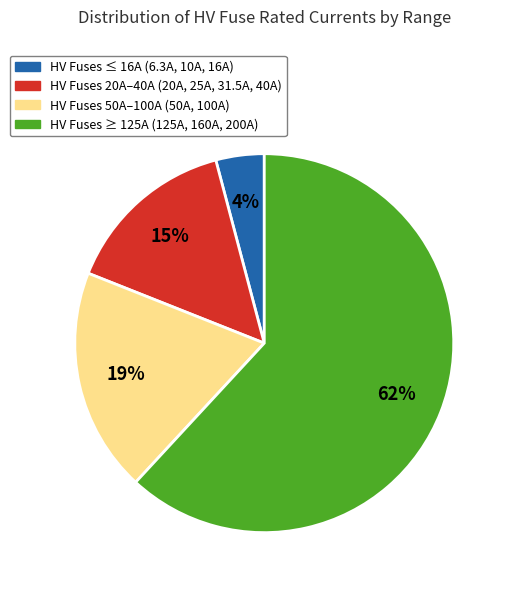

Is there any slice that represents more than half of the pie?

Yes